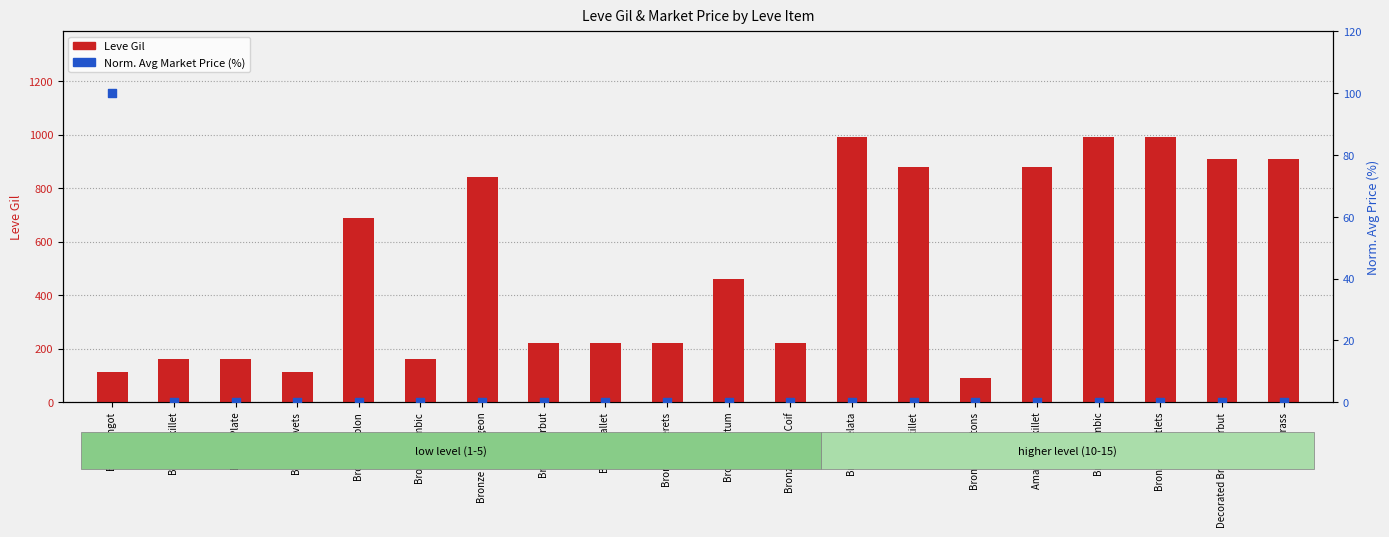

At how many categories does at least one series exceed 732?

8